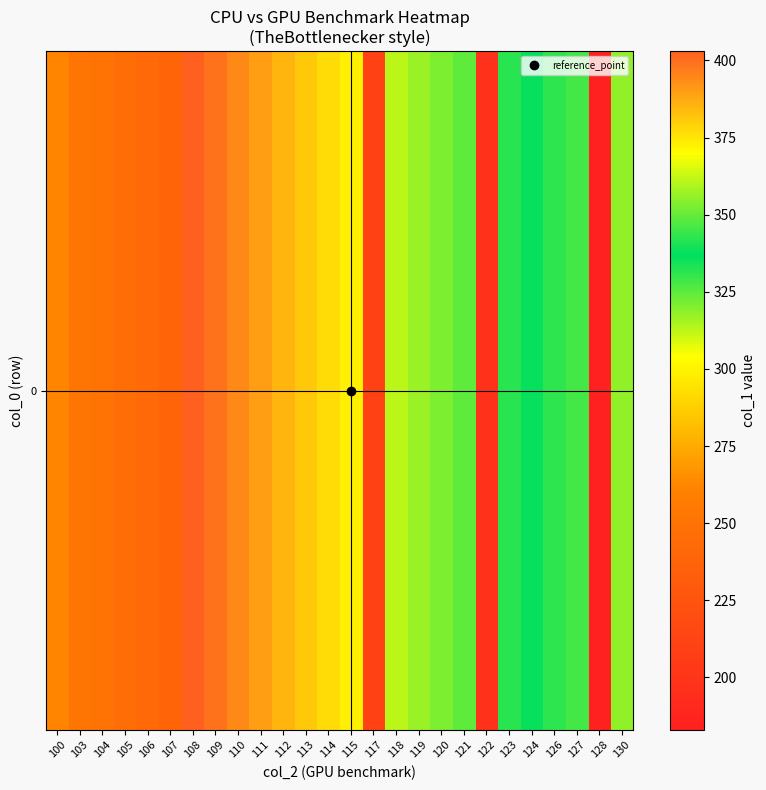

Which has a higher value, 113 or 100?

113